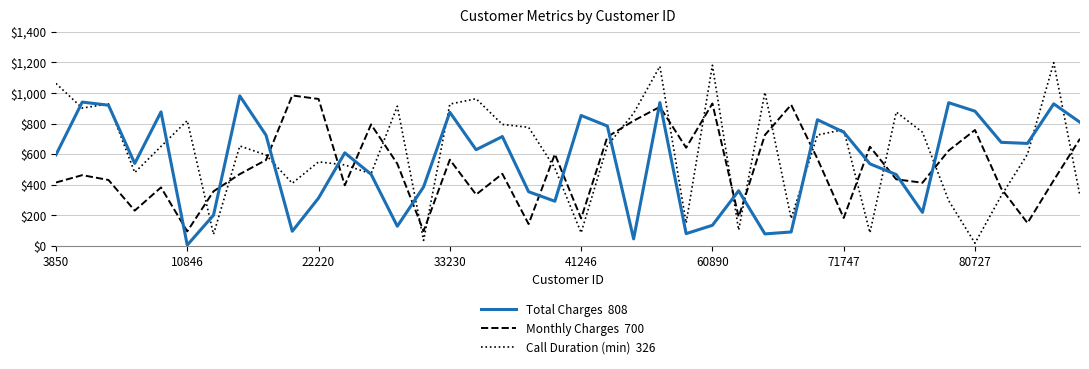

What is the maximum value shown in the chart?

1198.0